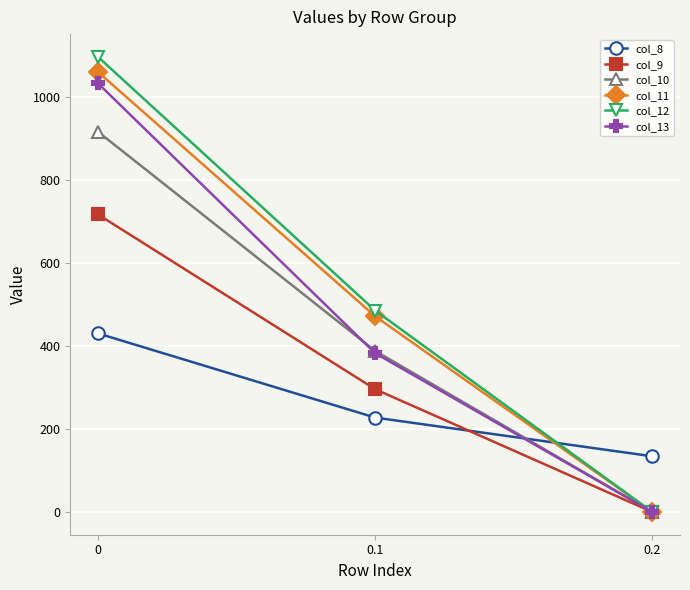

The col_10 series shows 247.3 at 0.1. True or false?

False